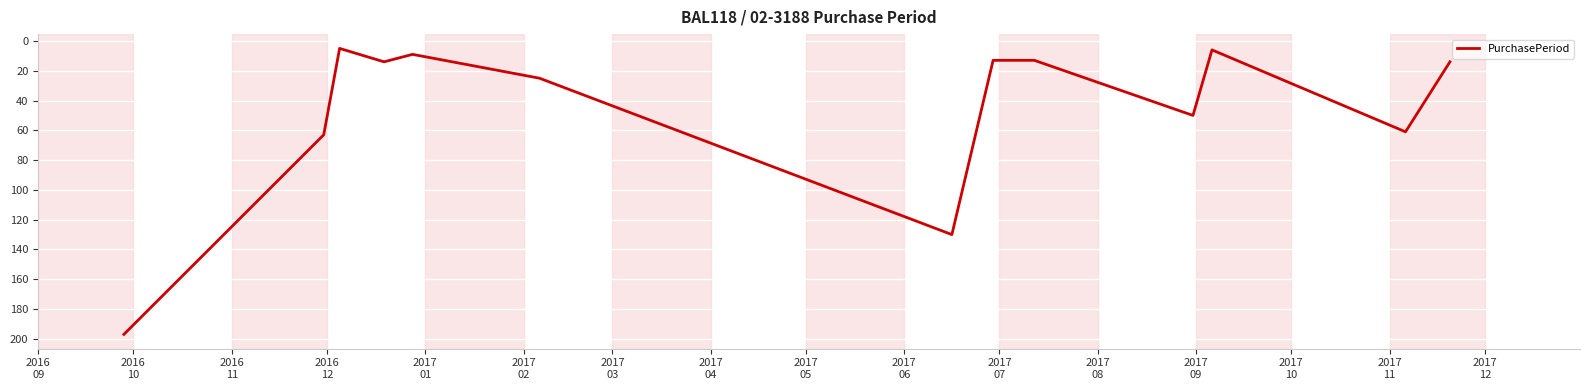

What is the greatest value displayed?

197